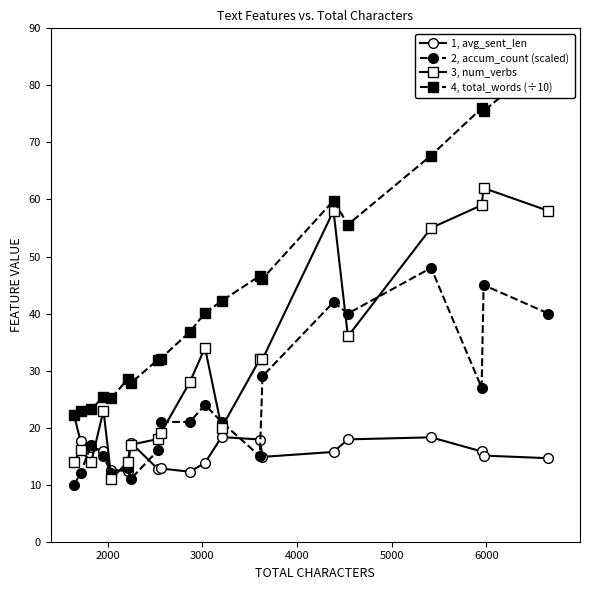

True or false: 4, total_words (÷10) and 1, avg_sent_len cross at least once.

False